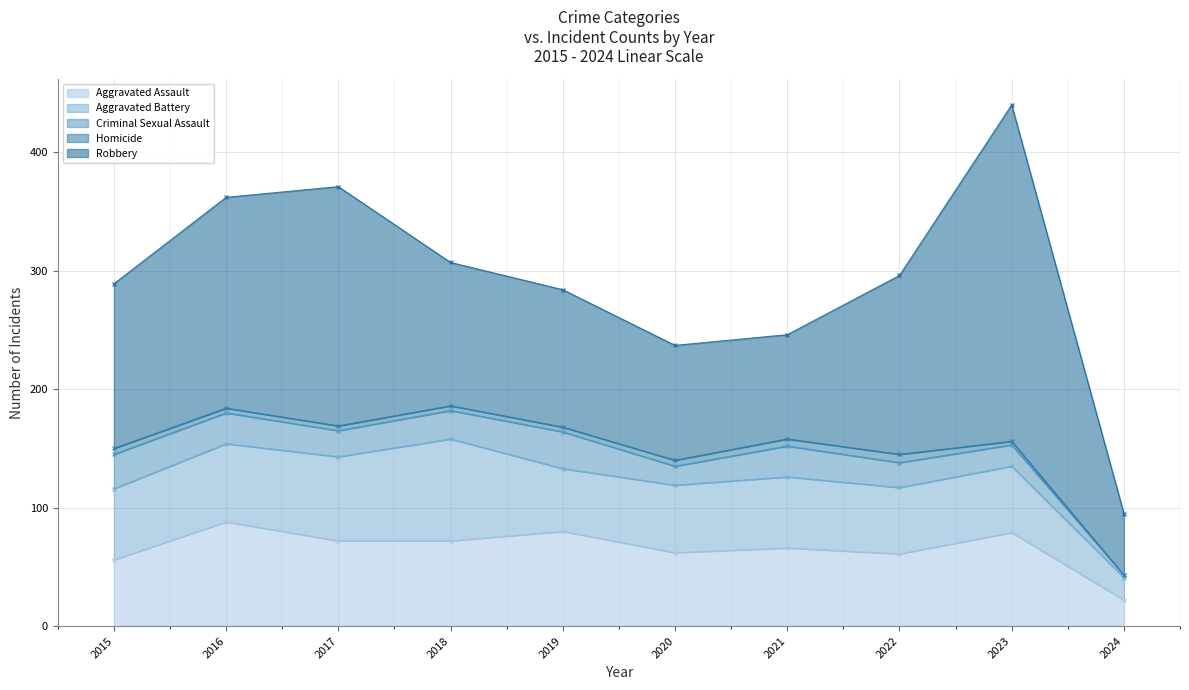

How many data points in Robbery are less than 139?

5